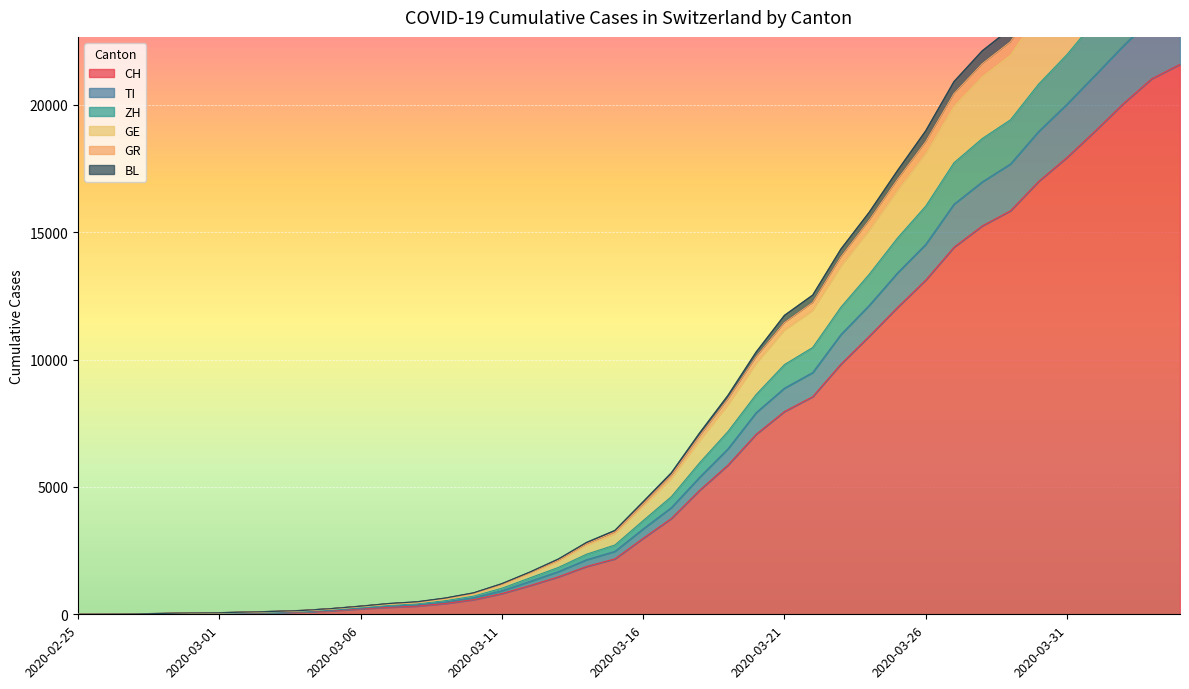

Is the value of BL at 2020-03-11 greater than the value of TI at 2020-03-19?

No